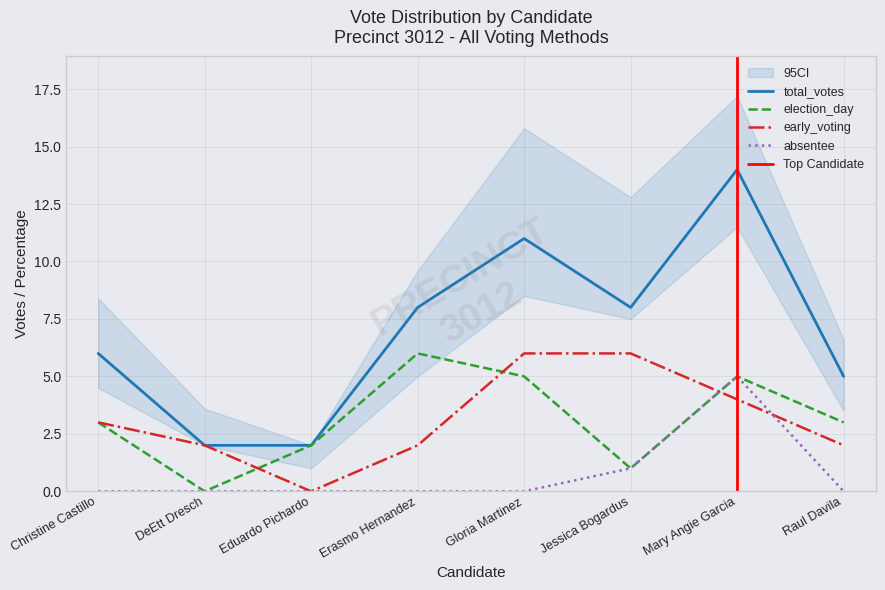

Which has a higher value, Christine Castillo or Gloria Martinez?

Gloria Martinez